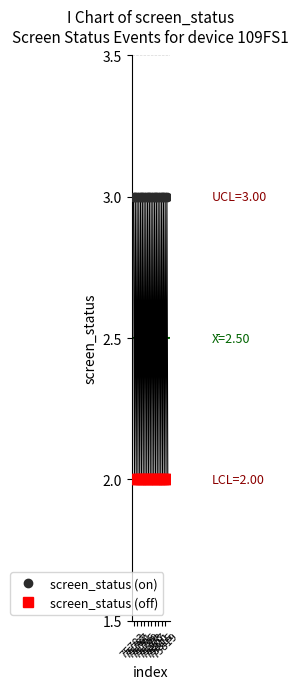

True or false: screen_status (on) has more than 1 points higher than both neighbors.

False